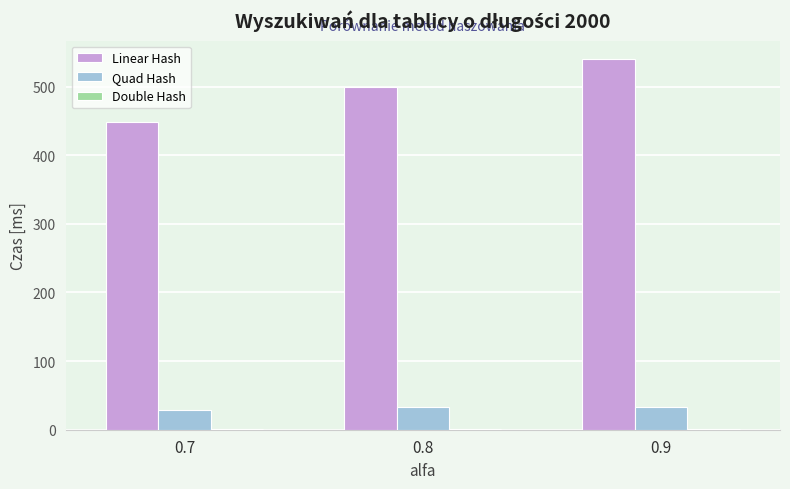

The value of Linear Hash at 0.9 is 831.5. True or false?

False